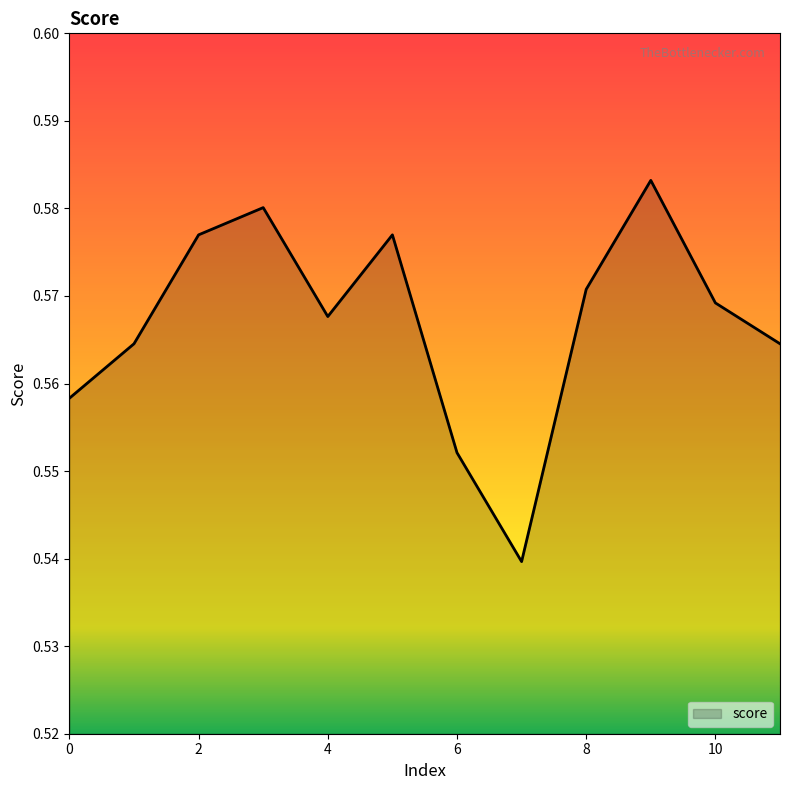

Does the chart display data point markers on the line(s)?

No